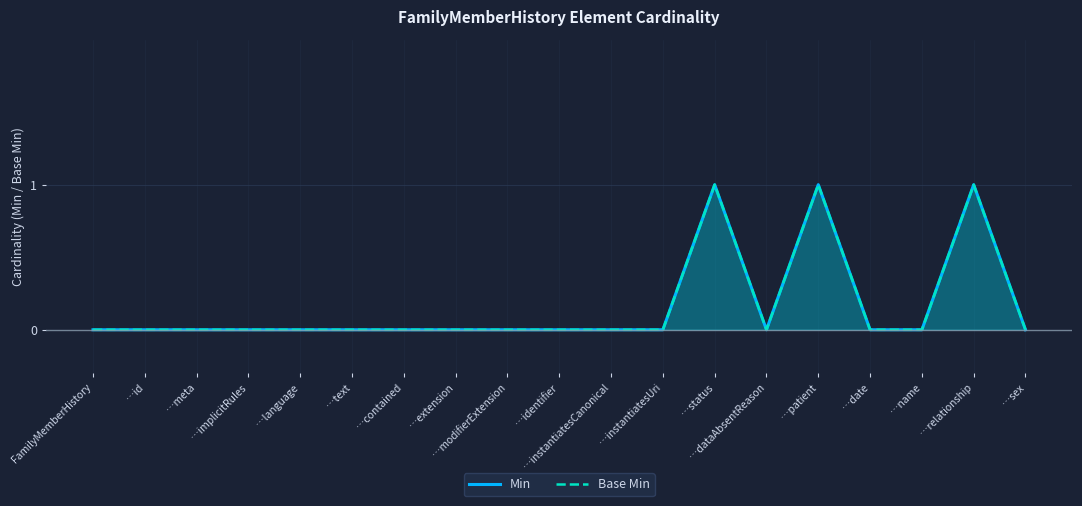

How many data points does each series have?

19